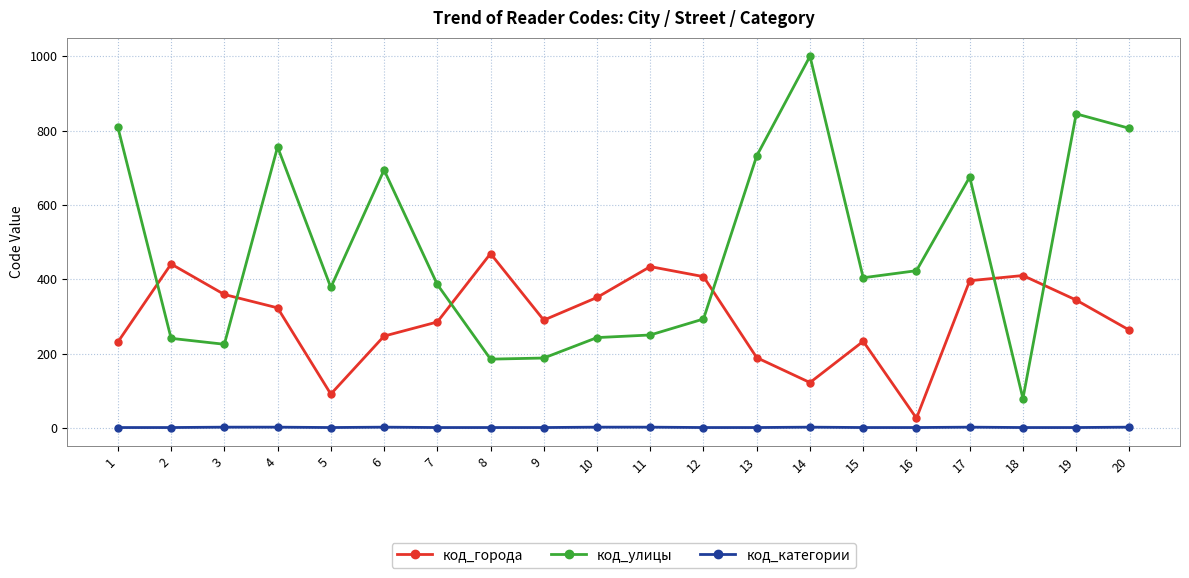

What is the value of the код_улицы point at the 15th from the left?

404